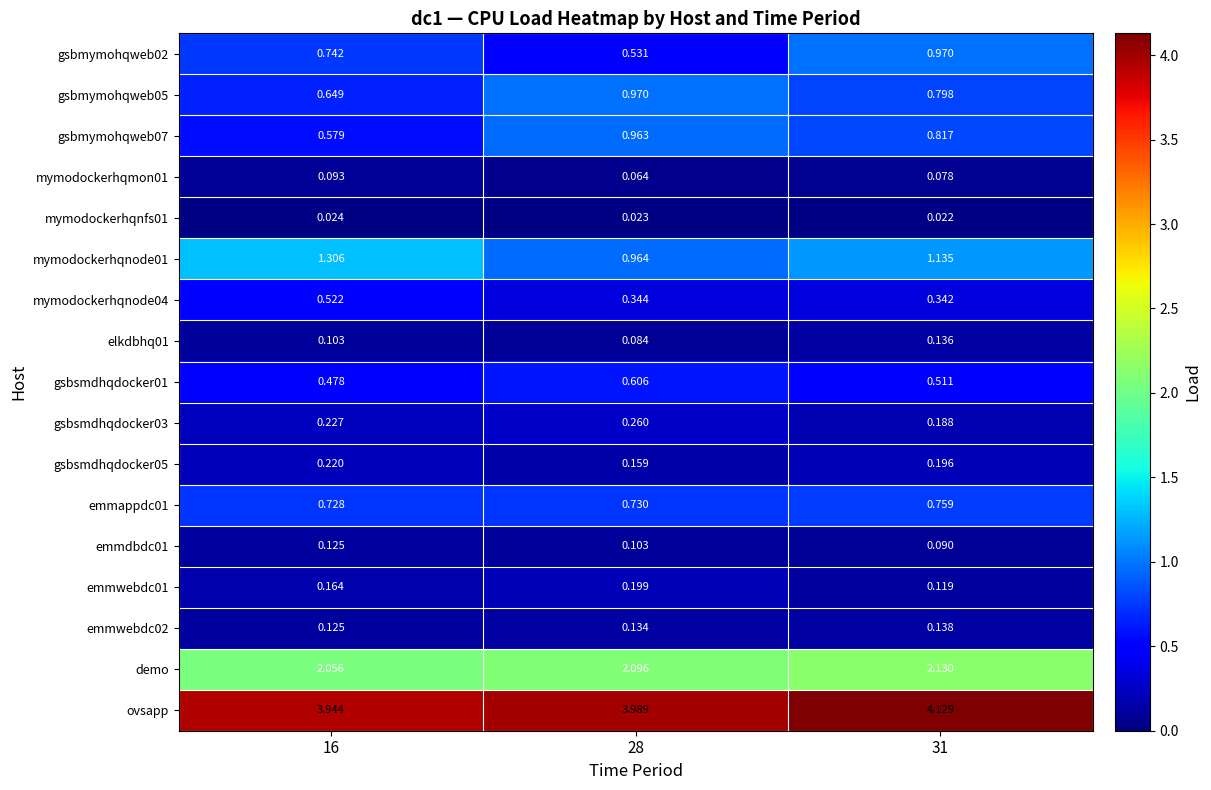

Which series has the largest total across all categories?

ovsapp